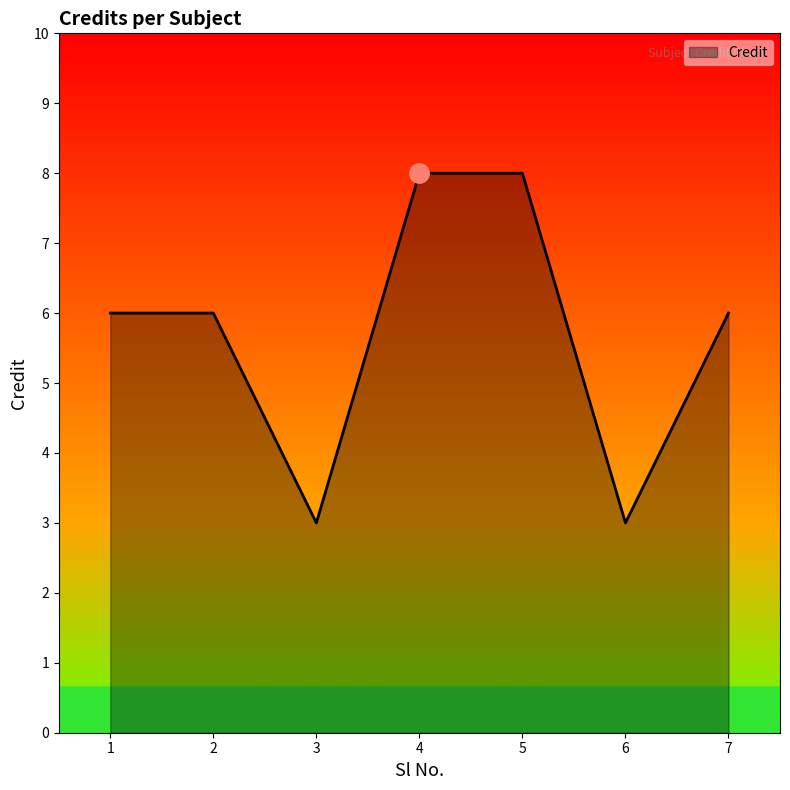

Does the chart display data point markers on the line(s)?

No